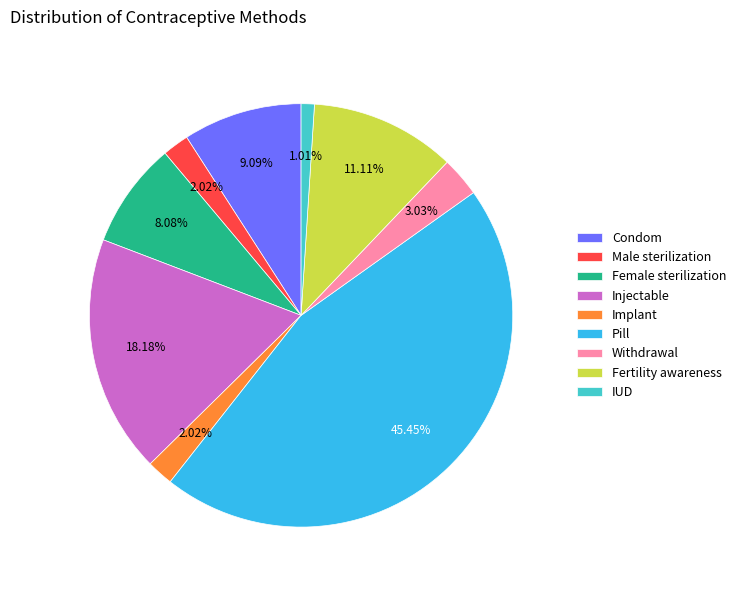

Which has a higher value, Fertility awareness or Pill?

Pill